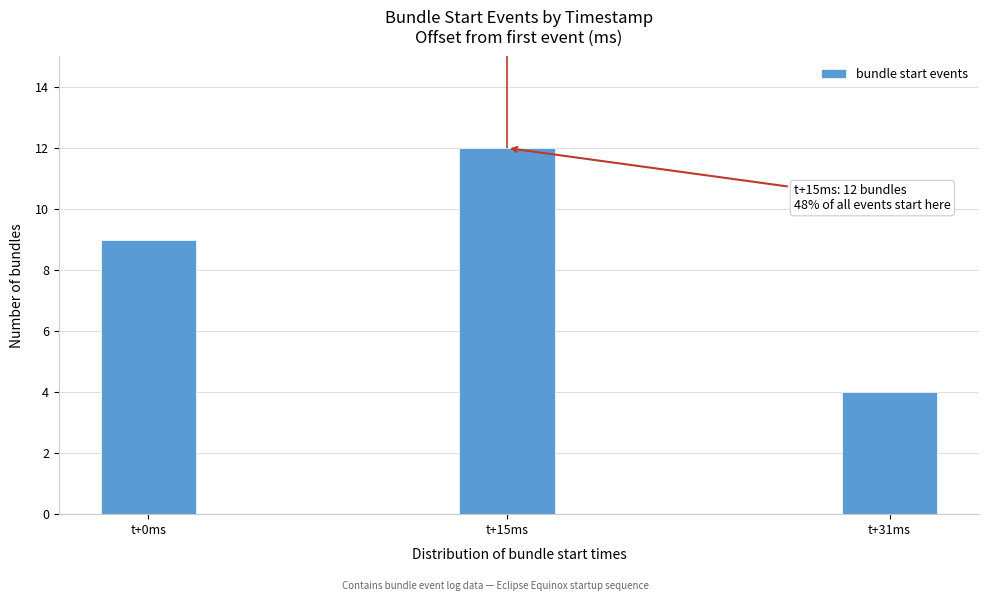

Reading right to left, extract all data points from this chart.

t+31ms=4	t+15ms=12	t+0ms=9